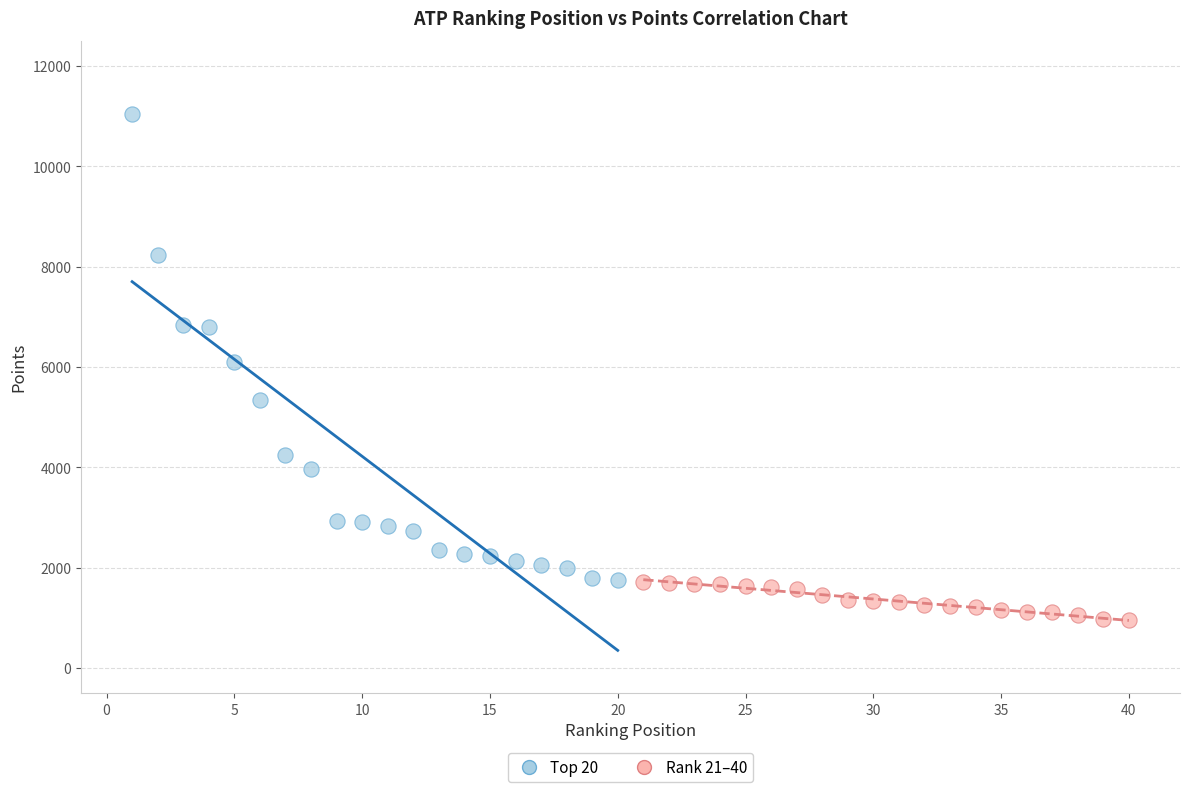

Which series has the largest Y range (max minus min)?

Top 20